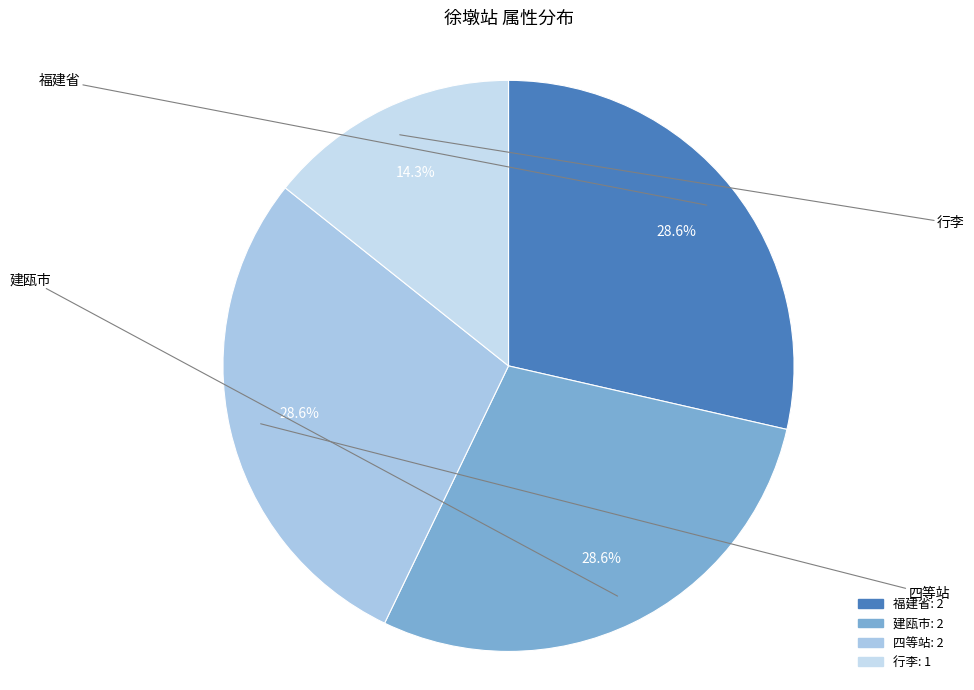

Between 福建省 and 建瓯市, which is larger?

福建省